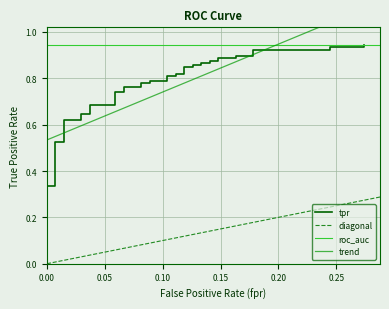

Reading right to left, what are all the values shown in this chart?

0.9	0.9	0.9	0.9	0.9	0.9	0.9	0.9	0.9	0.9	0.9	0.9	0.9	0.9	0.9	0.8	0.8	0.8	0.8	0.8	0.8	0.8	0.8	0.8	0.8	0.8	0.8	0.7	0.7	0.7	0.7	0.6	0.6	0.6	0.6	0.5	0.5	0.3	0.3	0.0